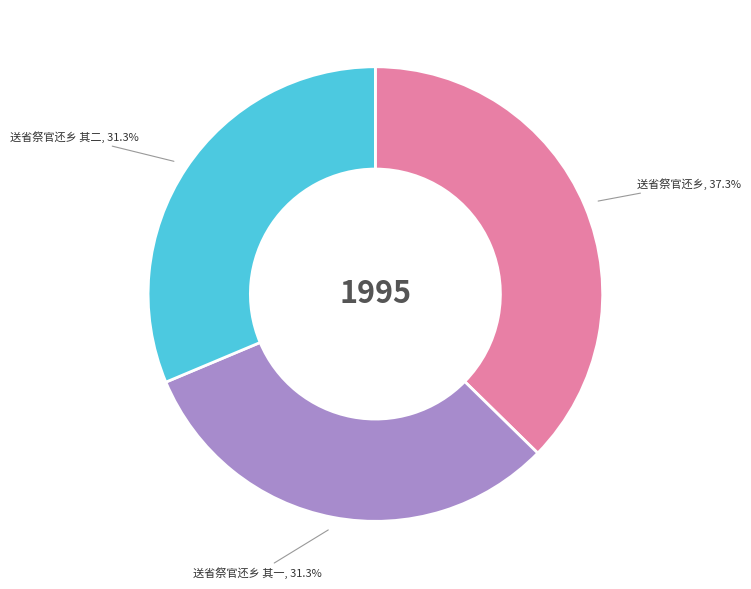

To the nearest percent, what is the difference between the largest and smallest slice percentages?

6%